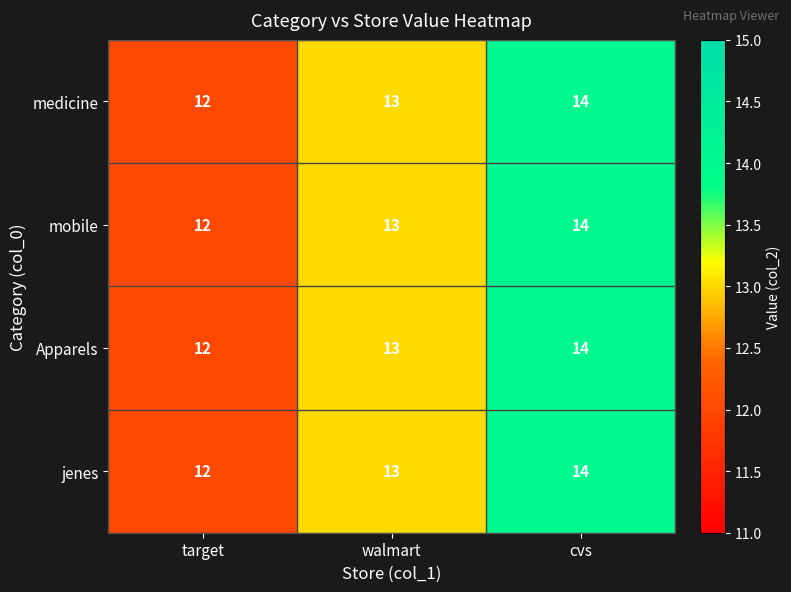

How many series are shown in this chart?

4